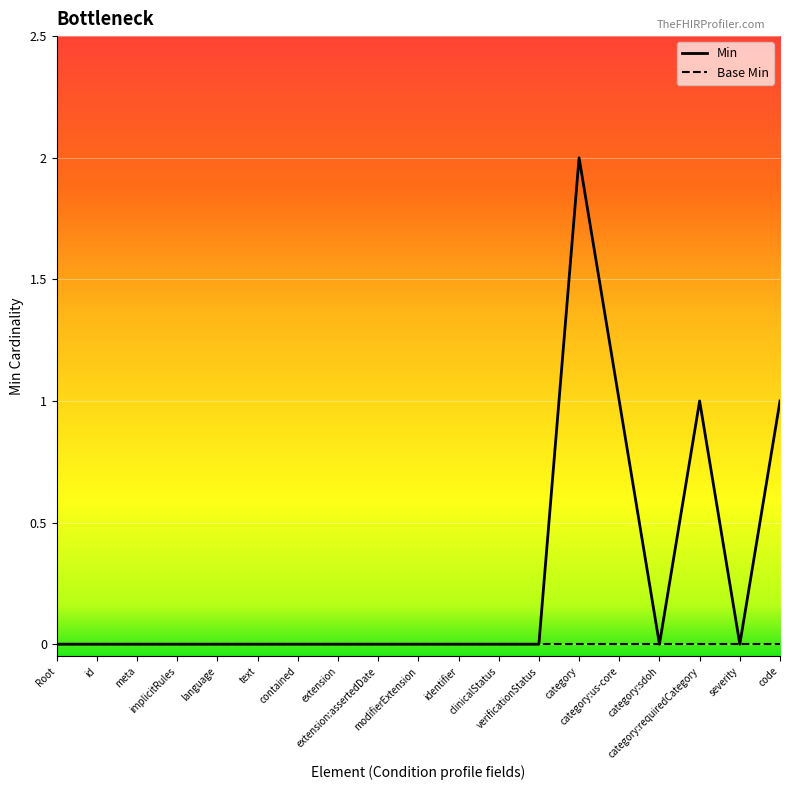

What is the difference between the values at category and category:us-core?

1